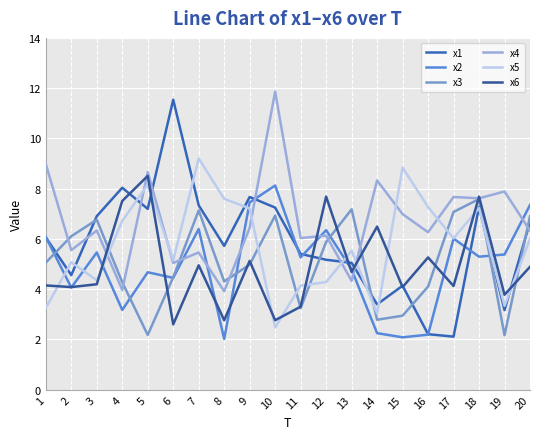

At which category does x4 reach its first local valley?

2